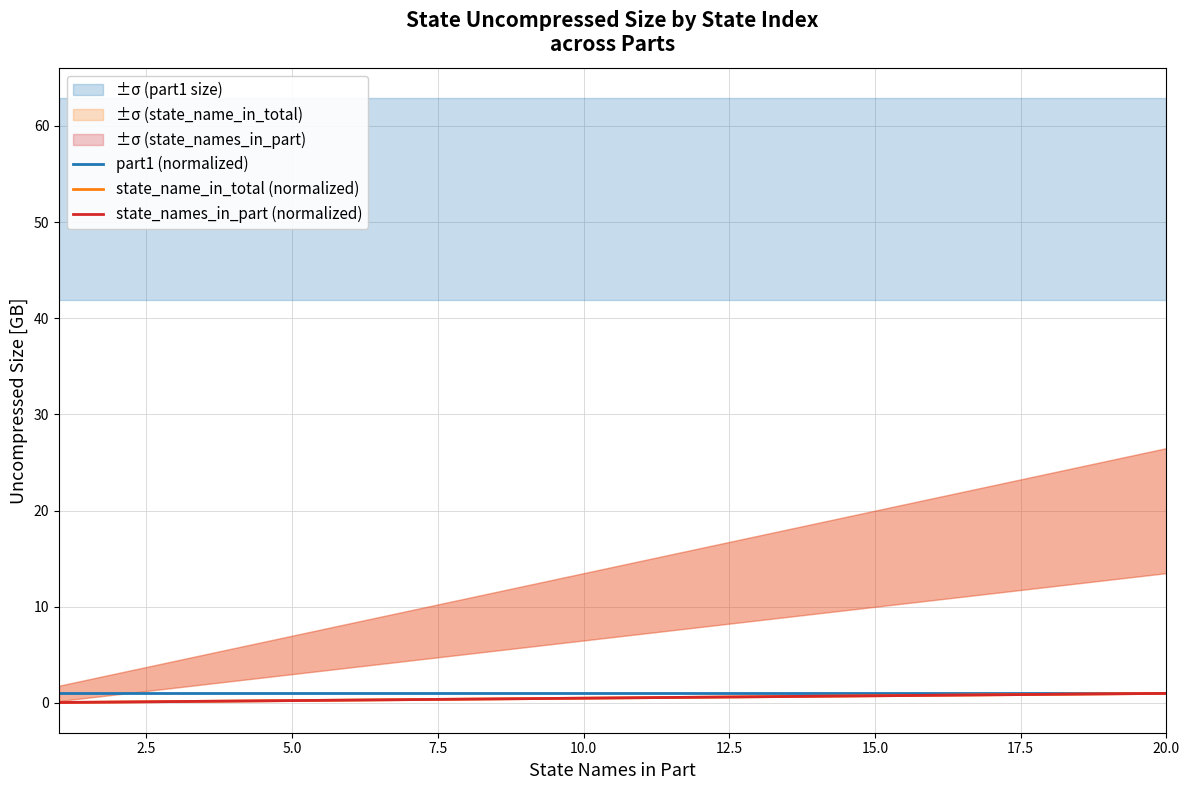

Reading left to right, list all the values displayed in this chart.

part1 (normalized): 1.0	1.0	1.0	1.0	1.0	1.0	1.0	1.0	1.0	1.0	1.0	1.0	1.0	1.0	1.0	1.0	1.0	1.0	1.0	1.0
state_name_in_total (normalized): 0.1	0.1	0.1	0.2	0.2	0.3	0.3	0.4	0.5	0.5	0.6	0.6	0.7	0.7	0.8	0.8	0.8	0.9	0.9	1.0
state_names_in_part (normalized): 0.1	0.1	0.1	0.2	0.2	0.3	0.3	0.4	0.5	0.5	0.6	0.6	0.7	0.7	0.8	0.8	0.8	0.9	0.9	1.0